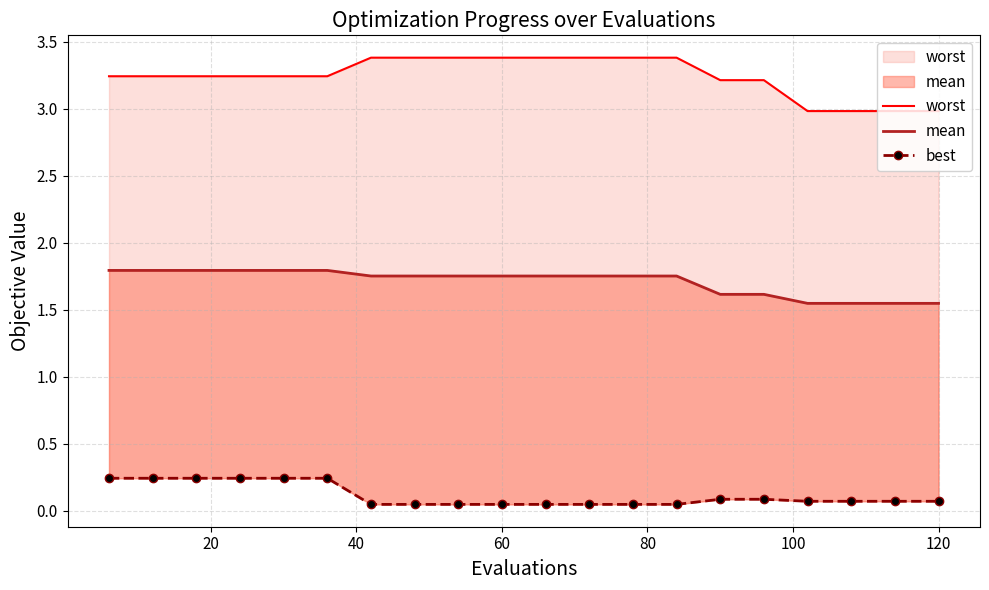

Which series has the largest total across all categories?

worst